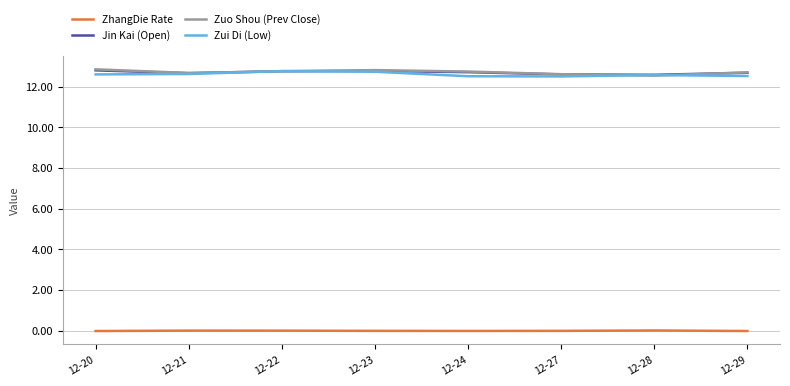

What is the maximum value for Zui Di (Low)?

12.8